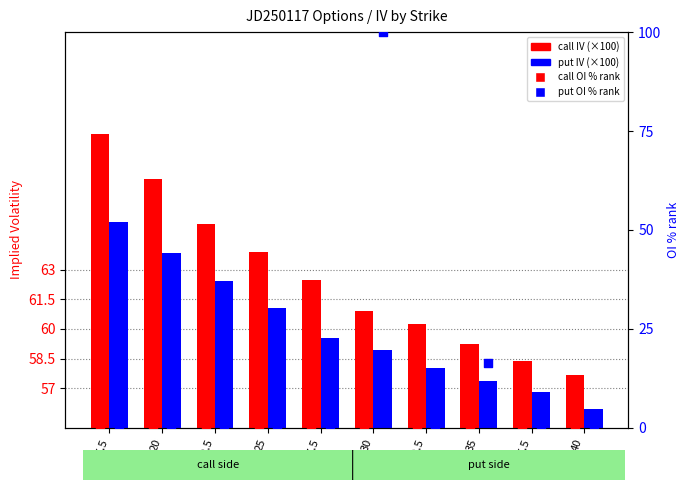

At which category is the sum across all series the highest?

30